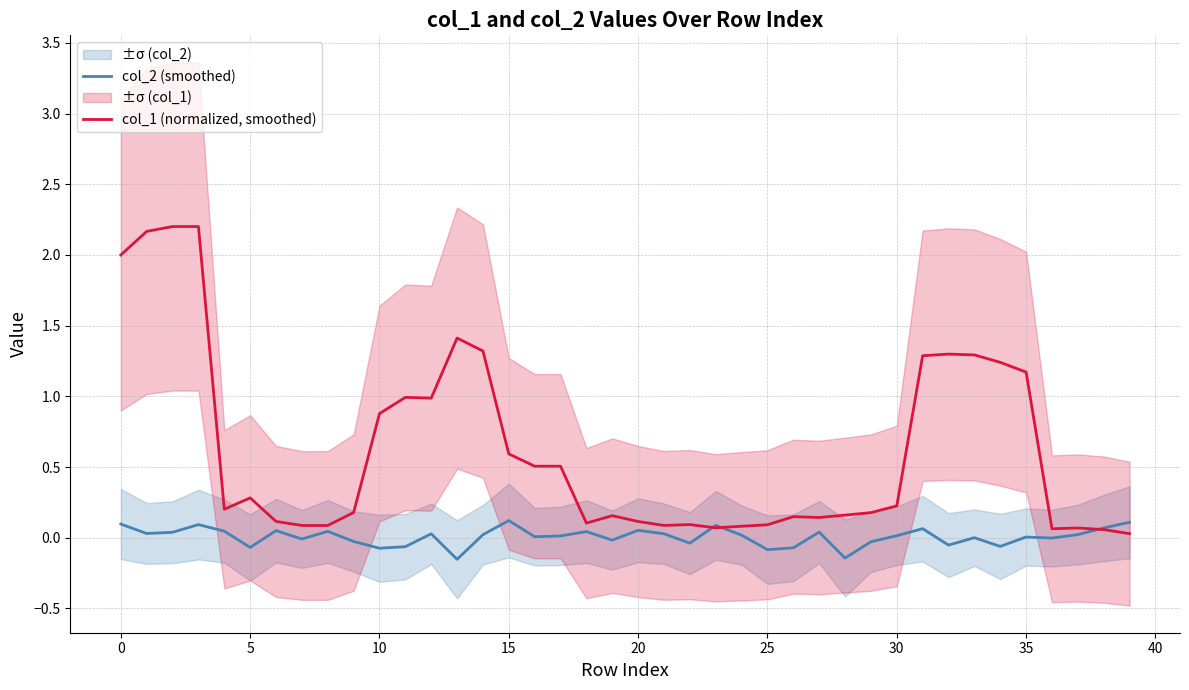

True or false: col_2 (smoothed) has more than 1 points higher than both neighbors.

True